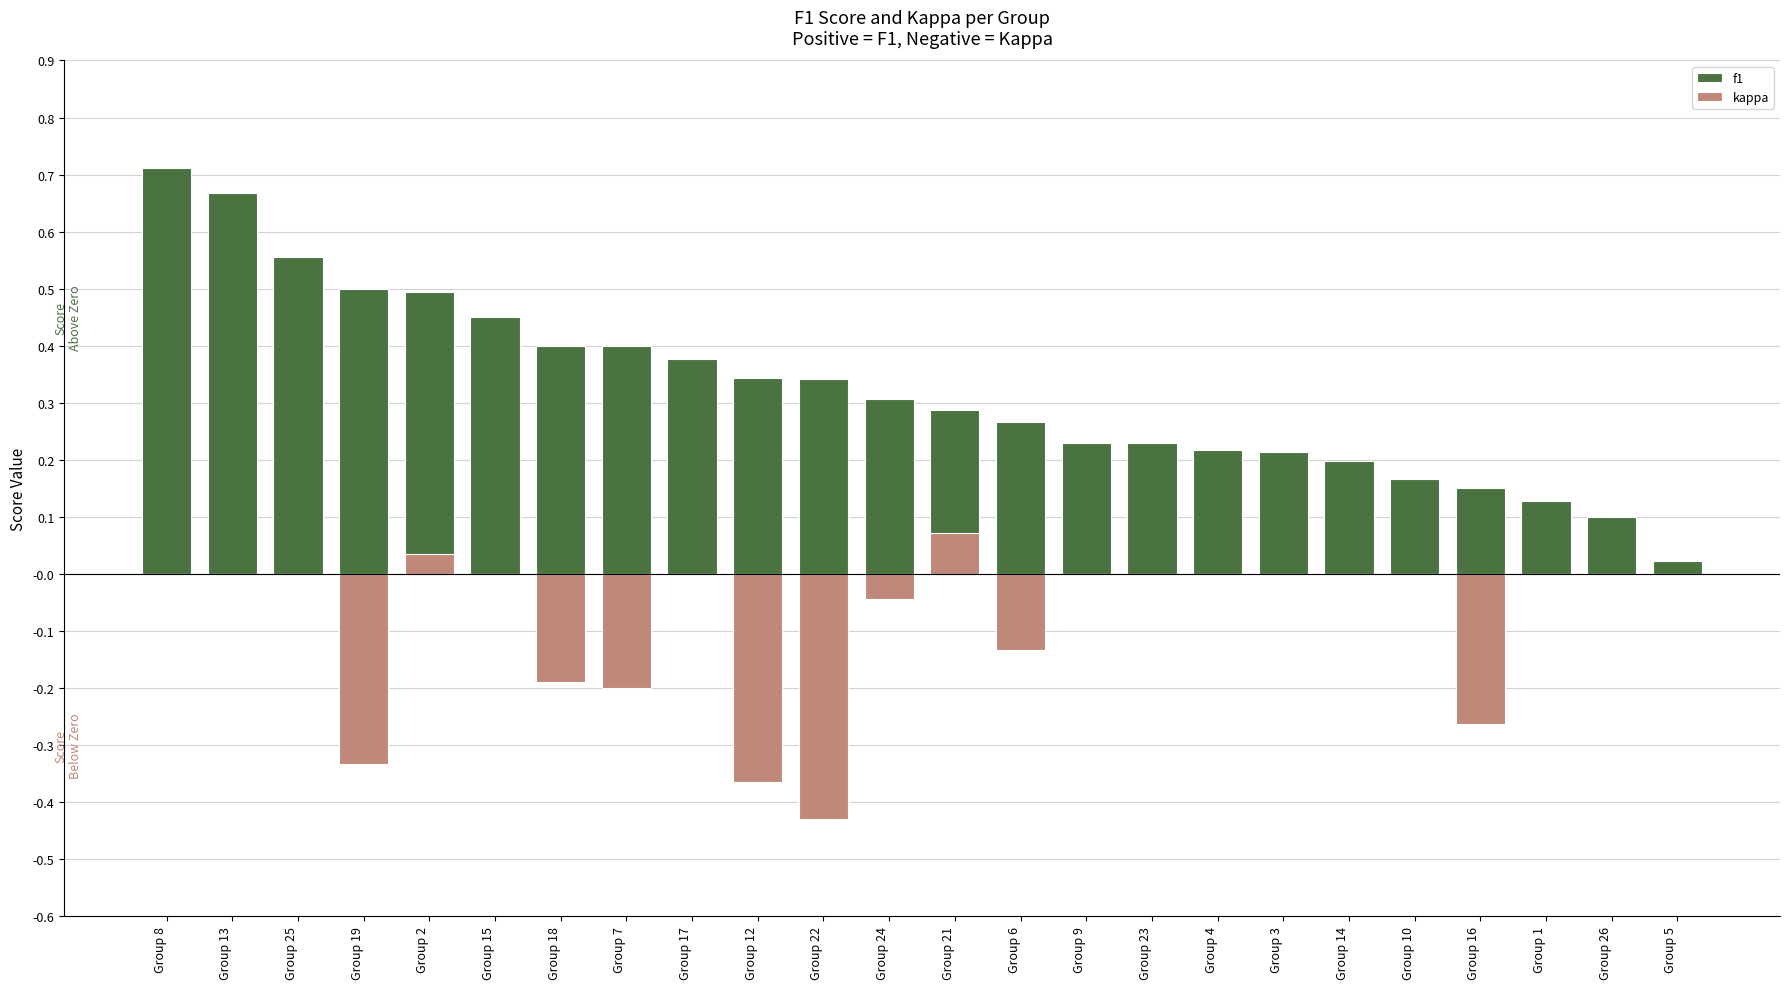

At Group 19, list the series in order from smallest to largest.

kappa, f1